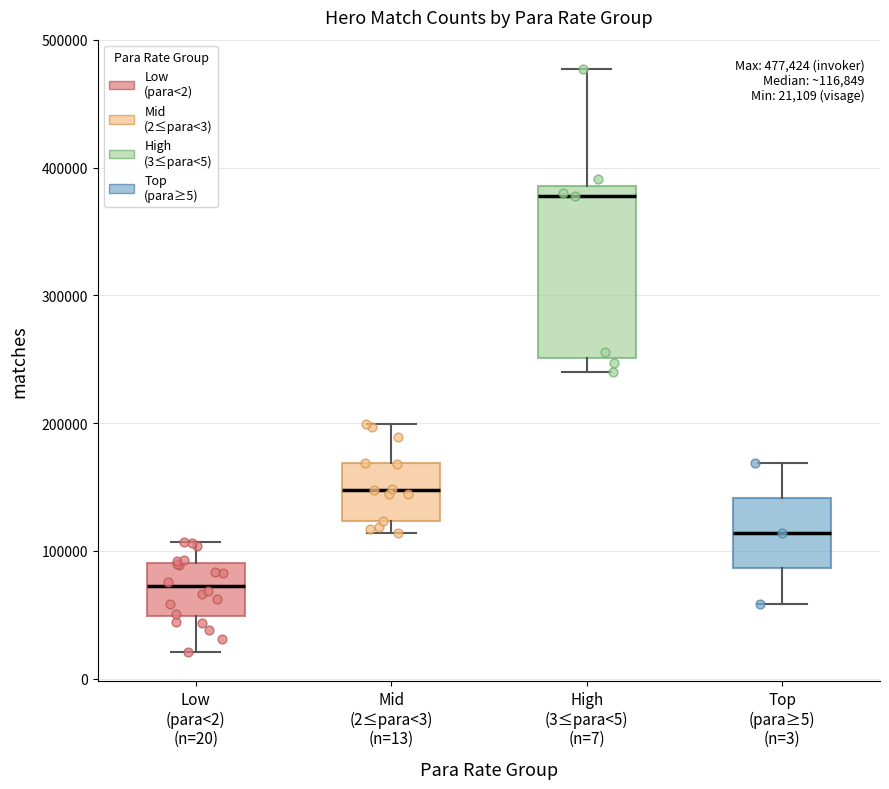

Which box is the tallest, from its lower edge to its upper edge?

High (3≤para<5) (n=7)